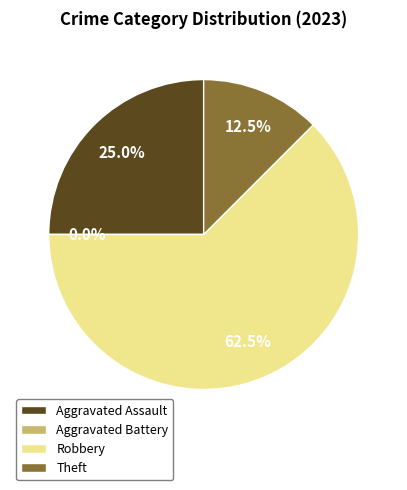

What percentage do Aggravated Assault and Aggravated Battery together represent?

25.0%